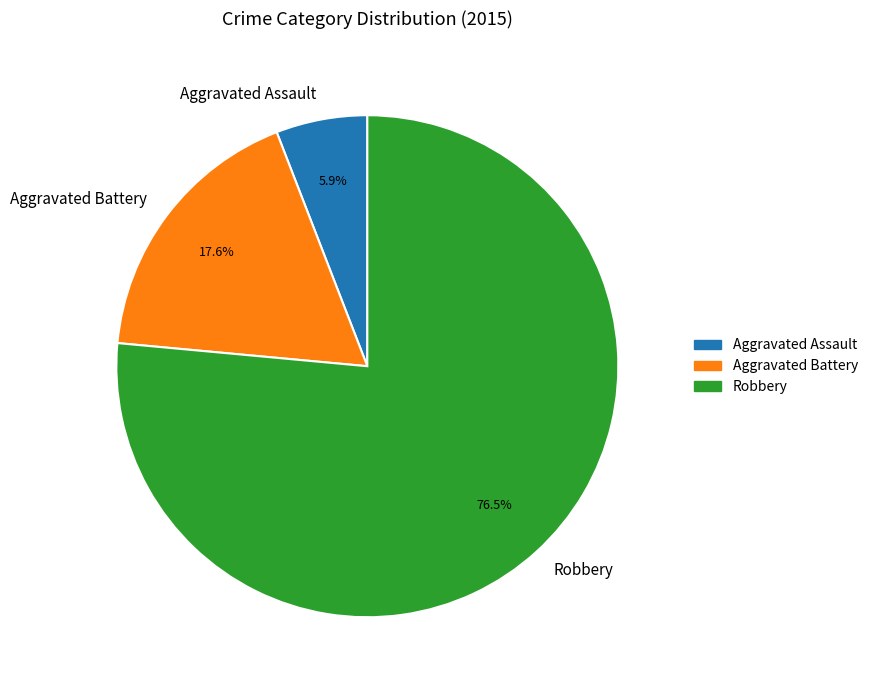

Rank the categories by value from highest to lowest.

Robbery, Aggravated Battery, Aggravated Assault